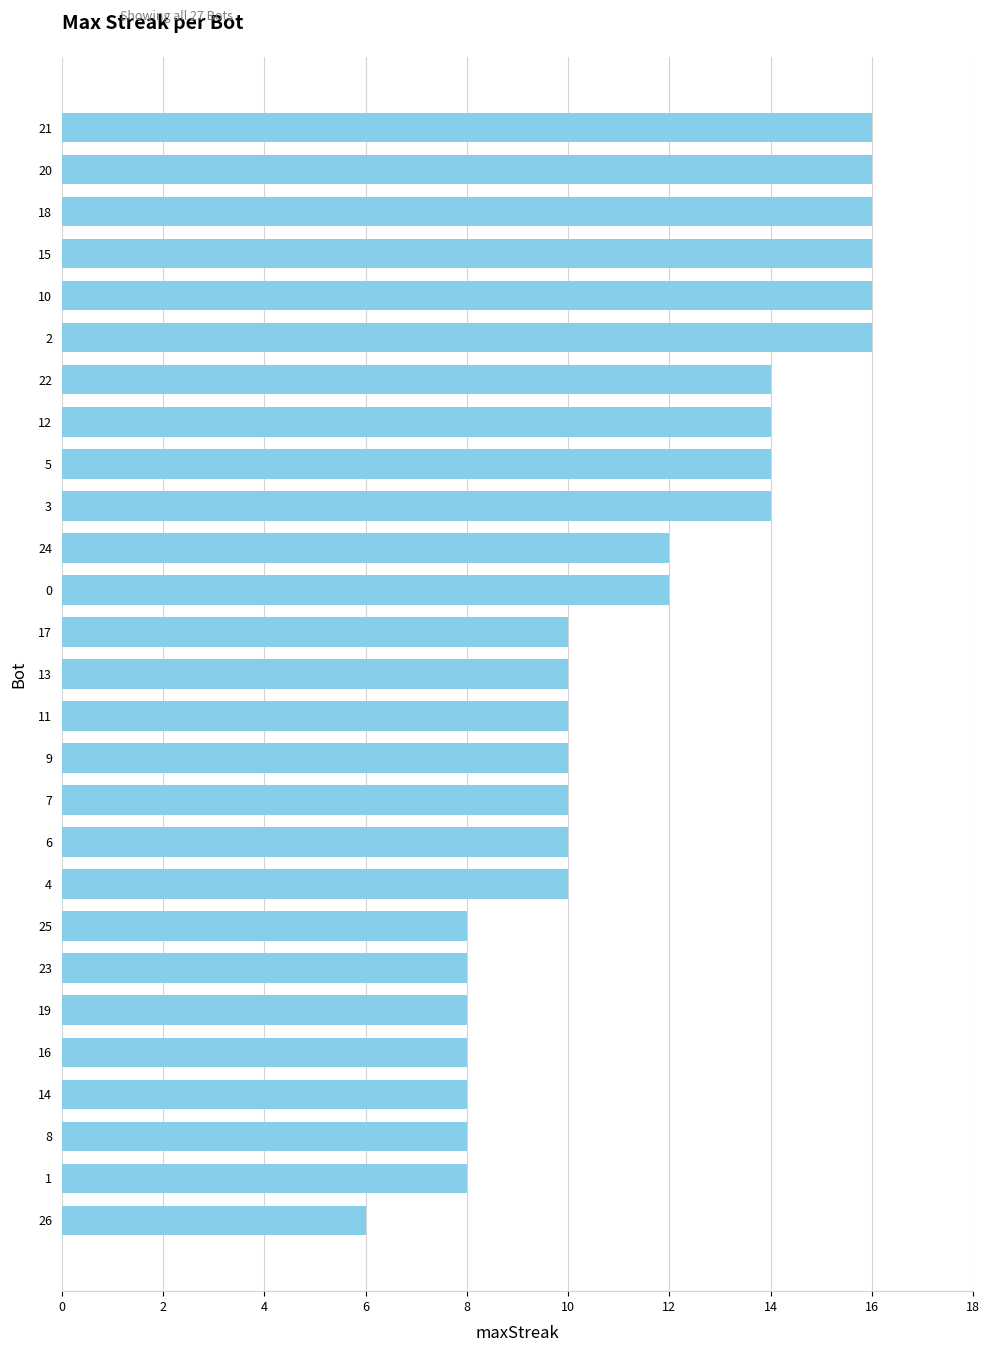

True or false: the data shows 21 at 12.

False